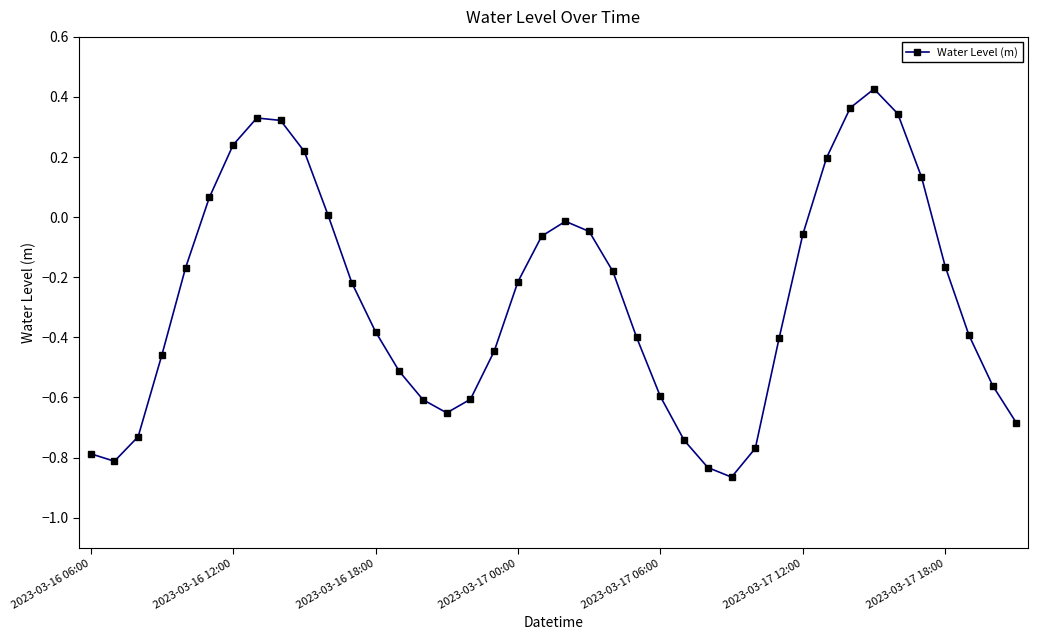

True or false: the data has more than 2 interior local peaks.

True